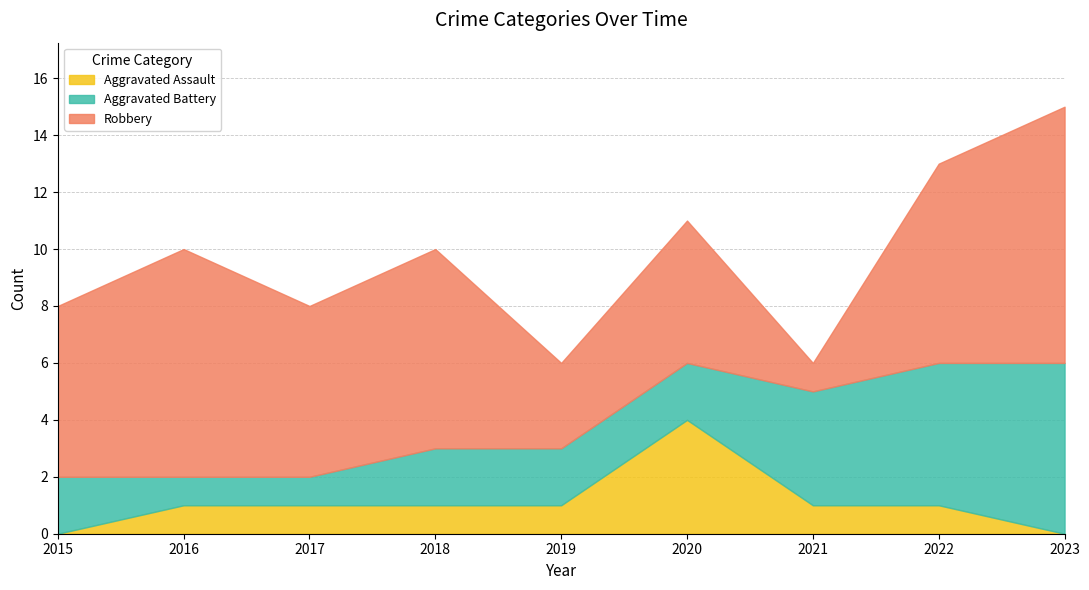

Reading right to left, what are all the values shown in this chart?

Aggravated Assault: 2023=0	2022=1	2021=1	2020=4	2019=1	2018=1	2017=1	2016=1	2015=0
Aggravated Battery: 2023=6	2022=5	2021=4	2020=2	2019=2	2018=2	2017=1	2016=1	2015=2
Robbery: 2023=9	2022=7	2021=1	2020=5	2019=3	2018=7	2017=6	2016=8	2015=6